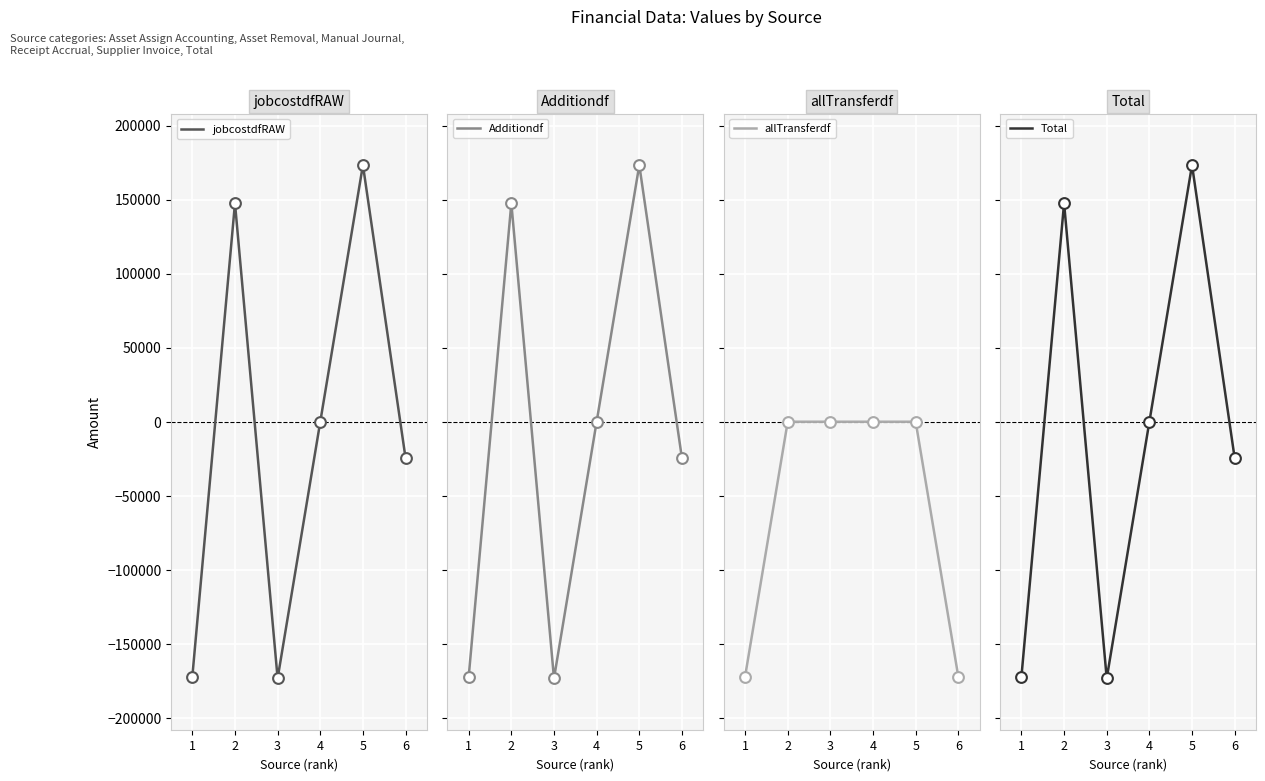

What is the total value across all series at 1?

-688952.0